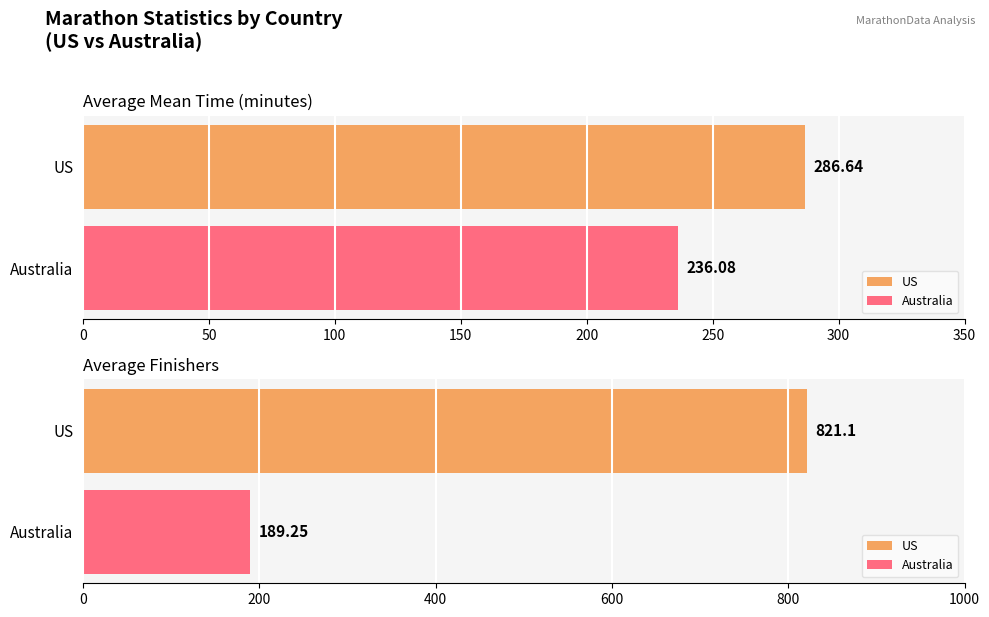

At Australia-2003, list the series in order from largest to smallest.

mean_time, finishers